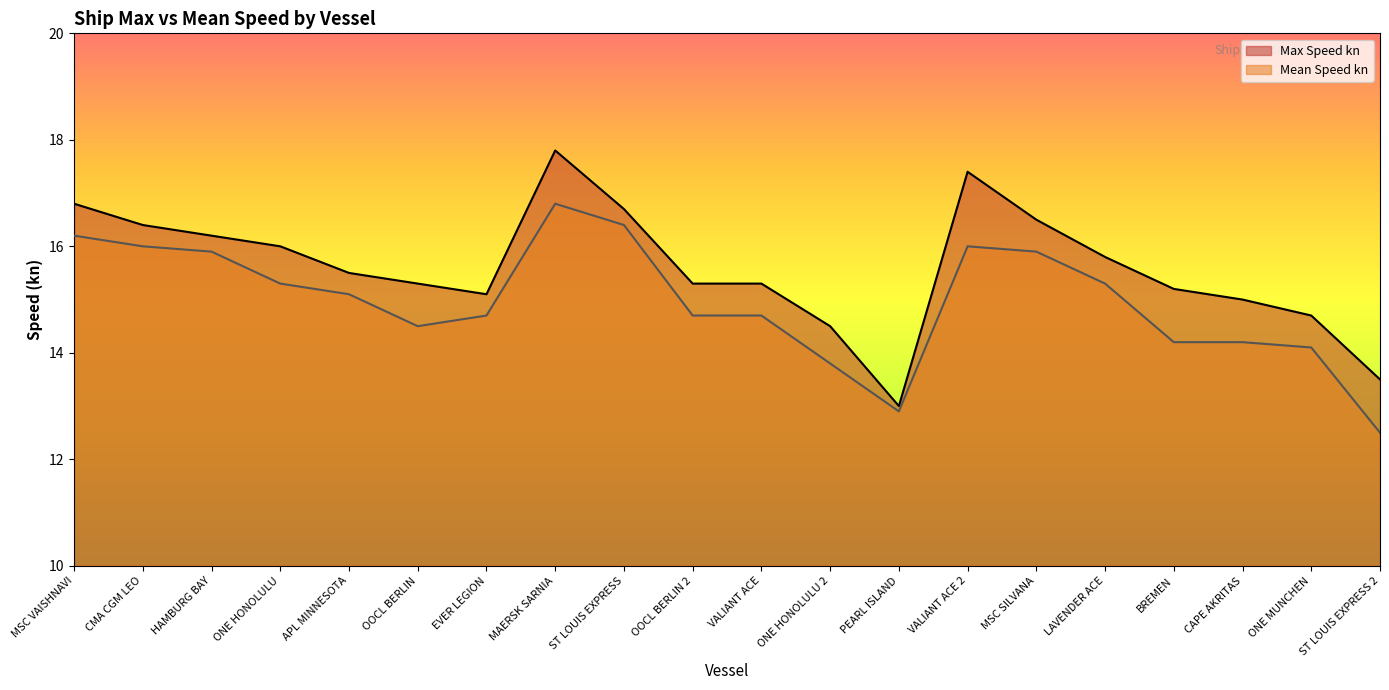

True or false: Max Speed kn and Mean Speed kn intersect in this chart.

False